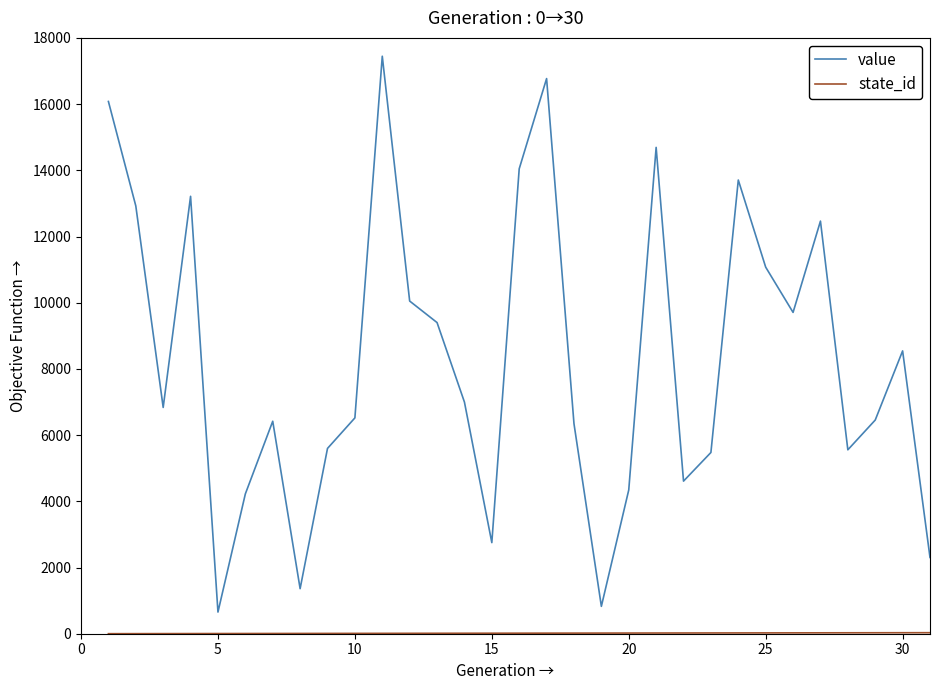

Which series has the widest spread of values?

value